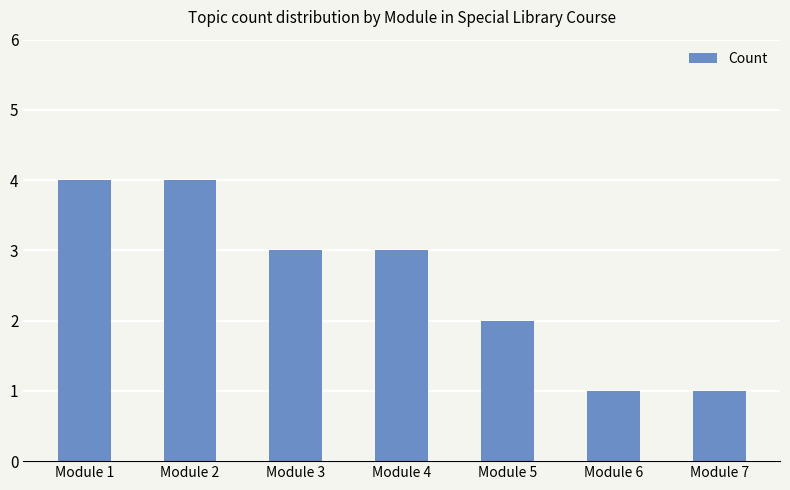

What is the difference between the values at Module 4 and Module 7?

2